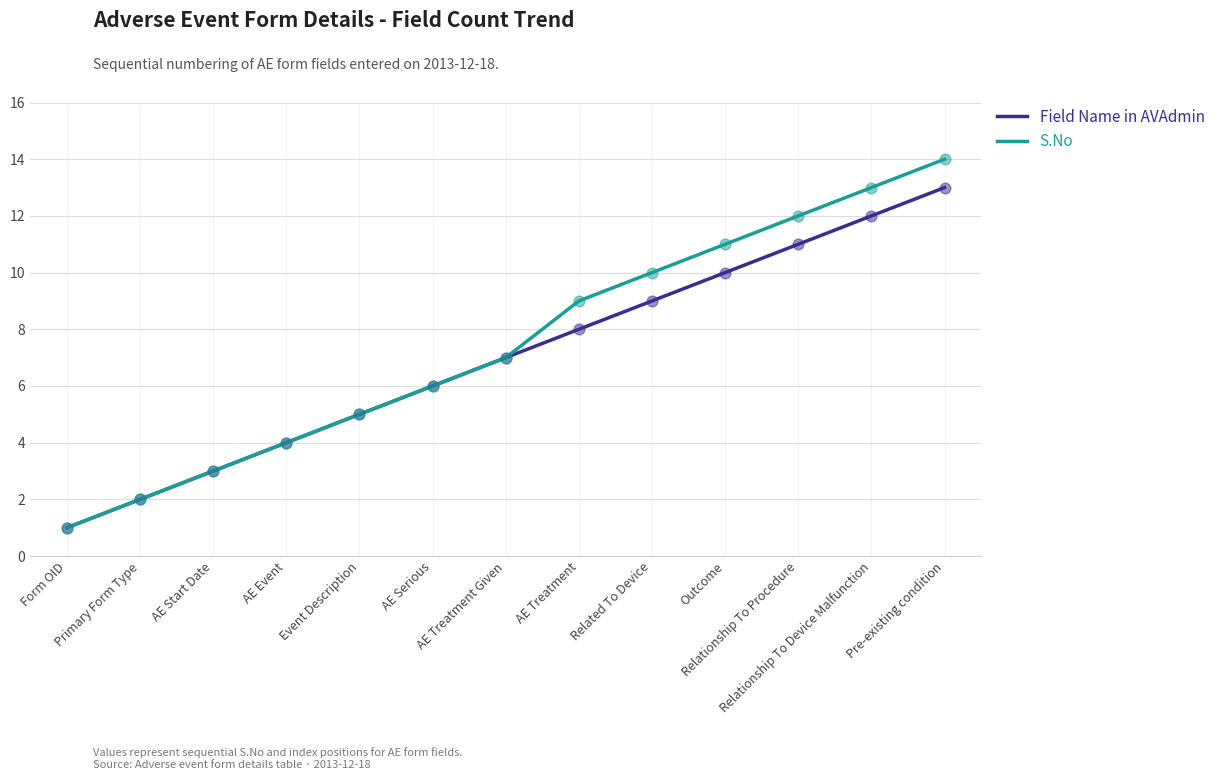

What are all the series names shown in the legend?

Field Name in AVAdmin, S.No